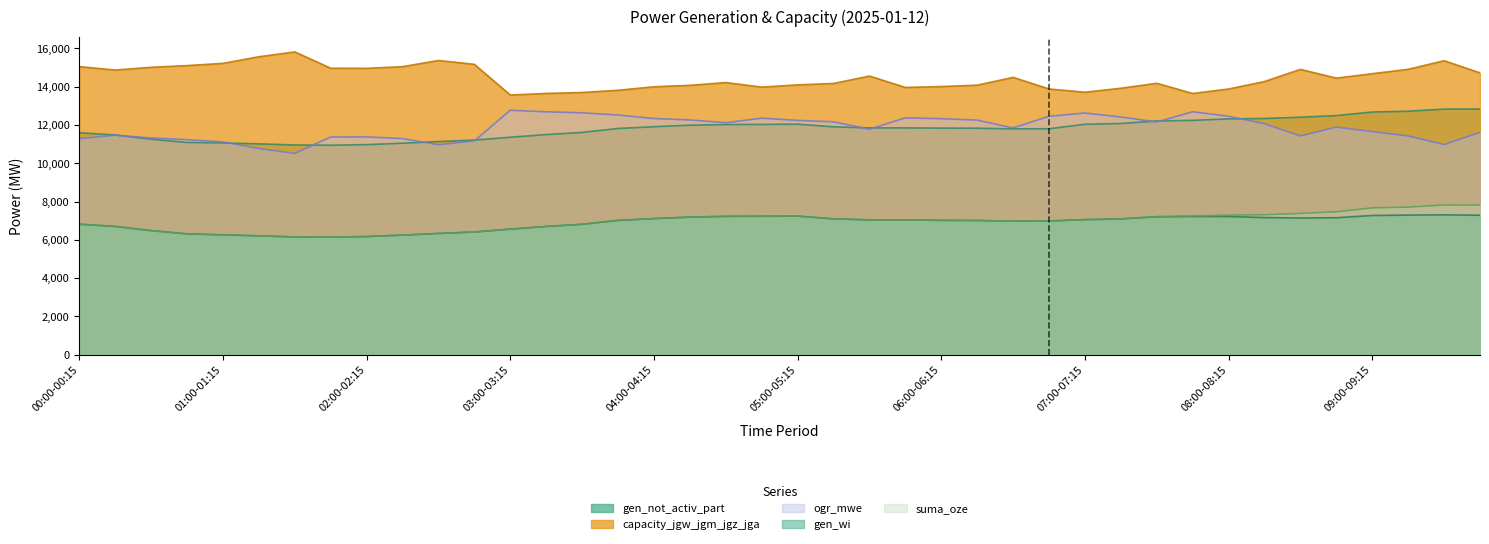

Rank the categories by gen_not_activ_part value from highest to lowest.

09:45-10:00, 09:30-09:45, 09:15-09:30, 09:00-09:15, 08:45-09:00, 08:30-08:45, 08:15-08:30, 08:00-08:15, 07:45-08:00, 07:30-07:45, 07:15-07:30, 05:00-05:15, 07:00-07:15, 04:45-05:00, 04:30-04:45, 04:15-04:30, 04:00-04:15, 05:15-05:30, 05:30-05:45, 05:45-06:00, 06:00-06:15, 06:15-06:30, 03:45-04:00, 06:45-07:00, 06:30-06:45, 03:30-03:45, 00:00-00:15, 03:15-03:30, 00:15-00:30, 03:00-03:15, 00:30-00:45, 02:45-03:00, 02:30-02:45, 00:45-01:00, 01:00-01:15, 02:15-02:30, 01:15-01:30, 02:00-02:15, 01:30-01:45, 01:45-02:00